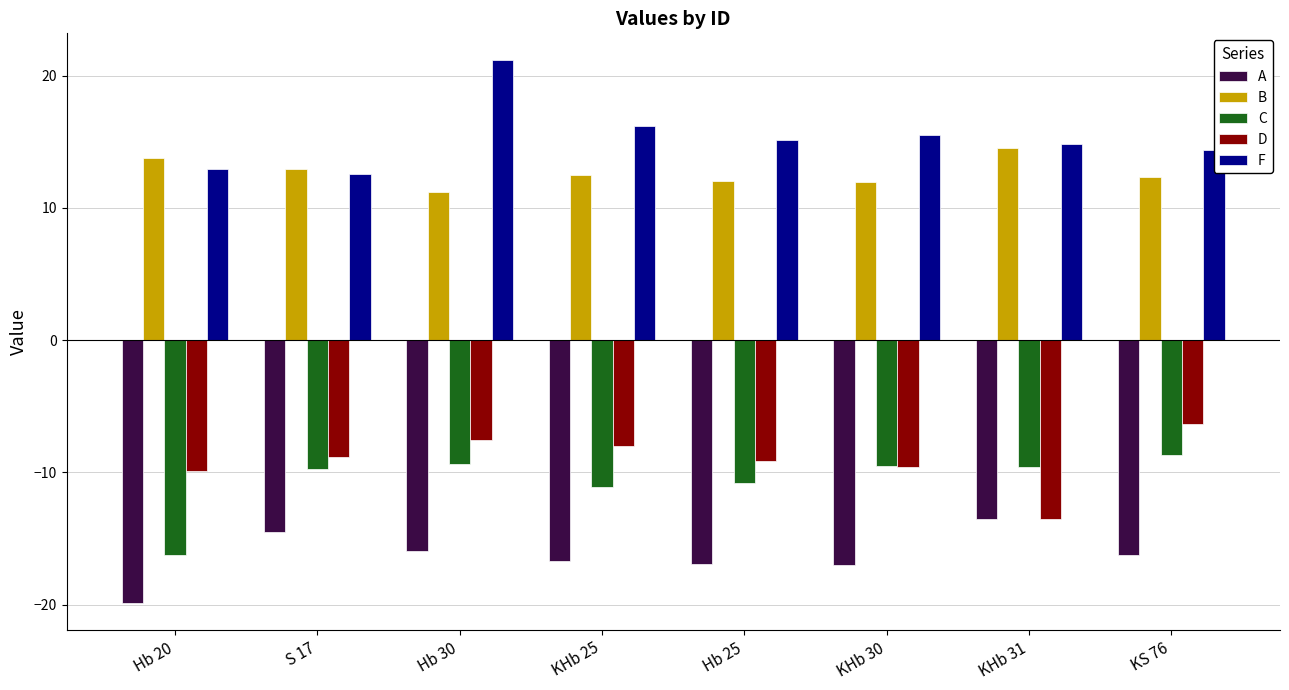

Which series has the largest total across all categories?

F